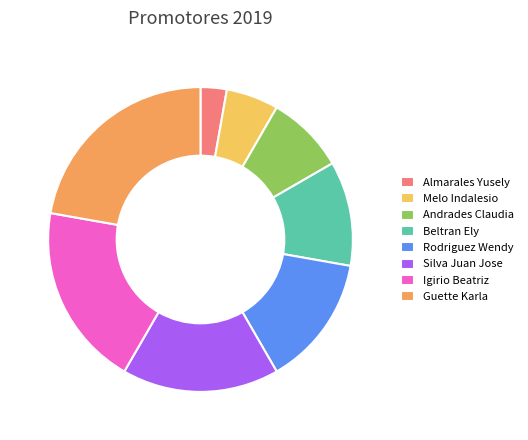

Is it true that Igirio Beatriz is 6% of the pie?

False